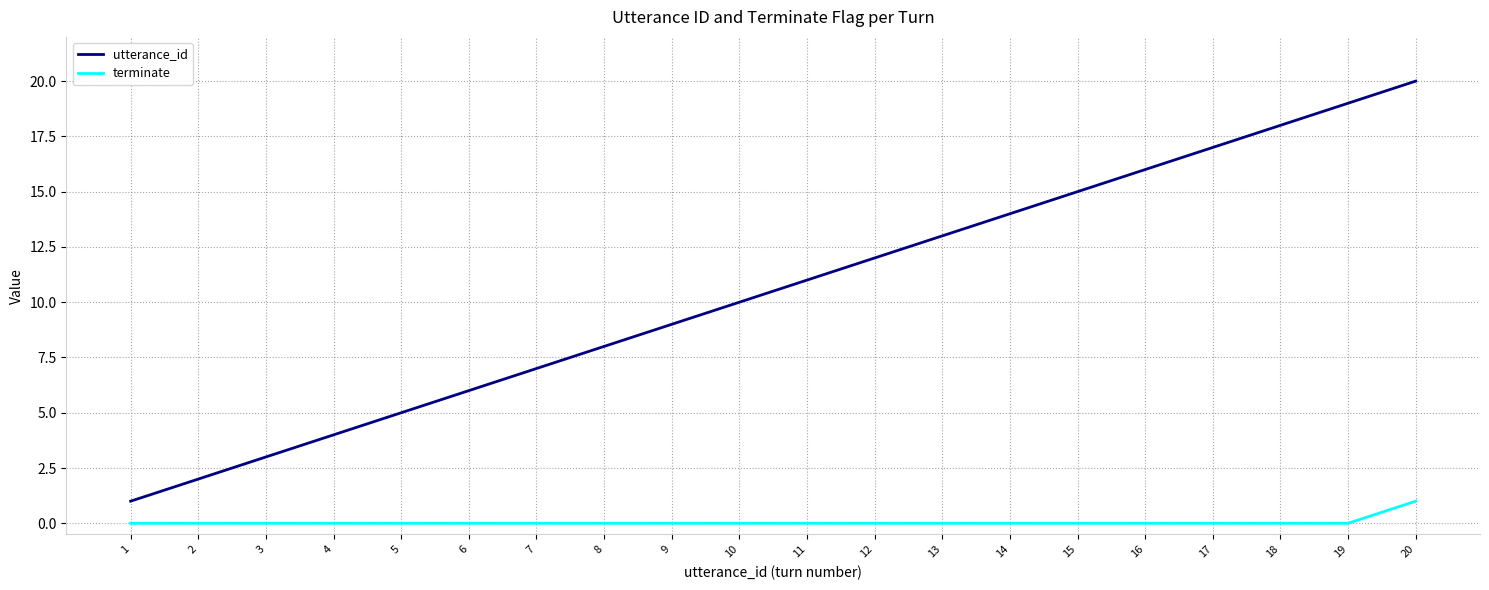

True or false: terminate has a value of 1 at 4.

False